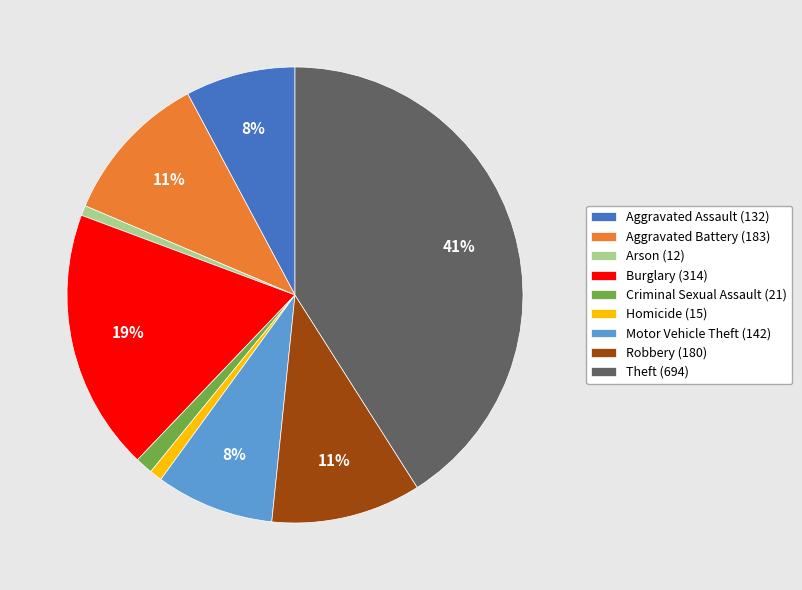

Do Criminal Sexual Assault (21) and Arson (12) together represent more than half of the pie?

No